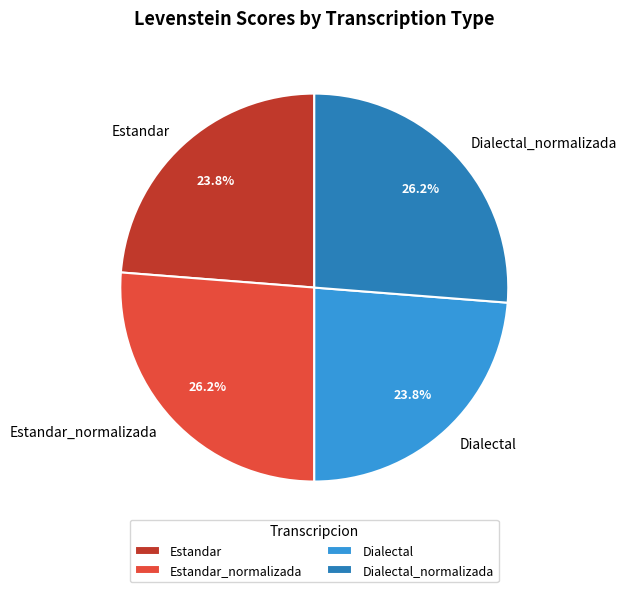

Is the sum of Estandar and Dialectal greater than half?

No